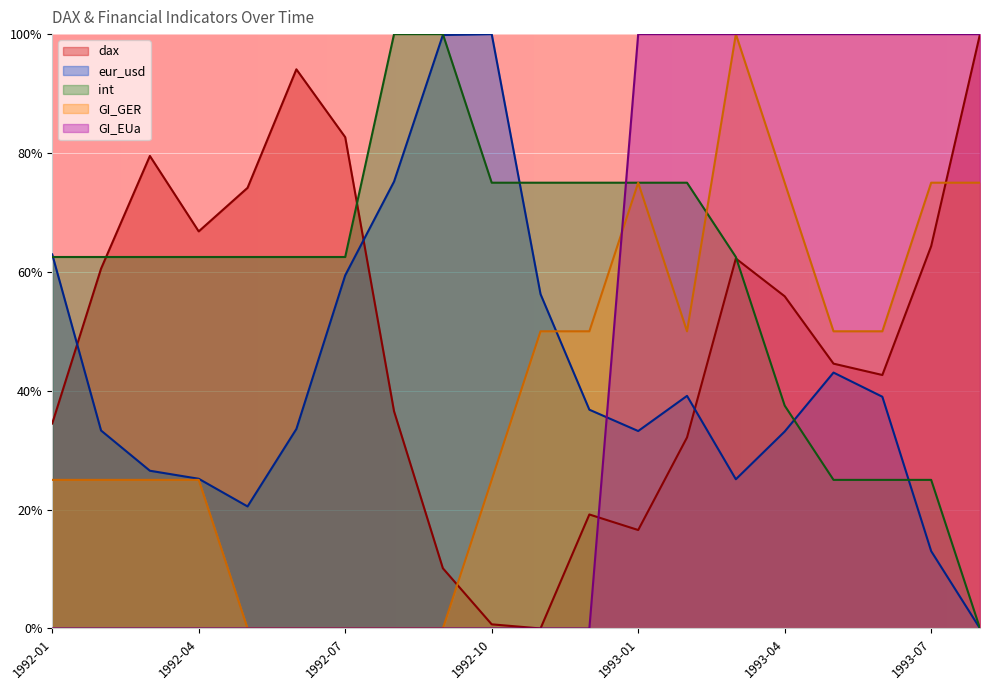

Which series has the largest range (max minus min)?

dax